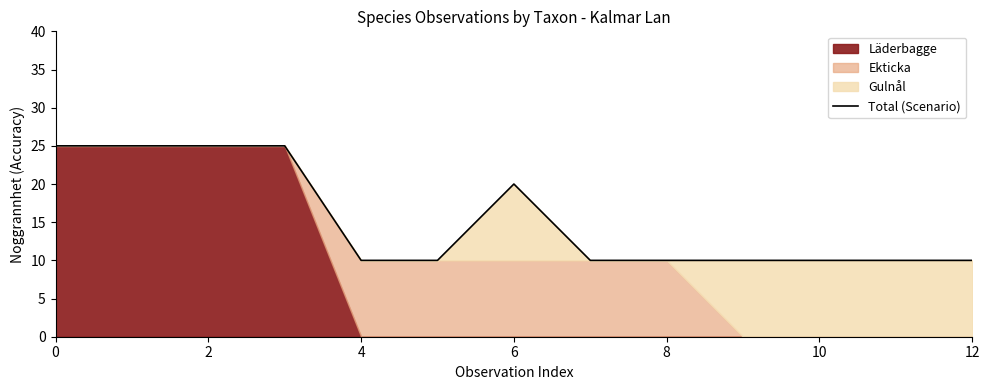

What is the minimum value shown in the chart?

10